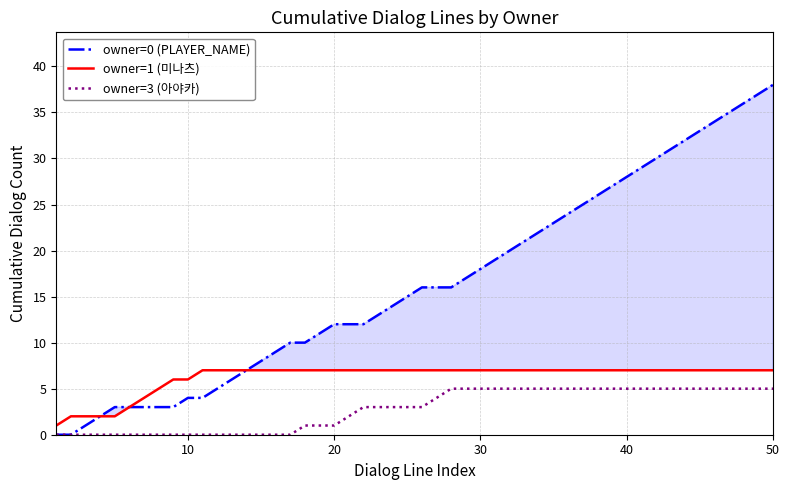

True or false: owner=3 (아야카) has a value of -3 at 10.

False